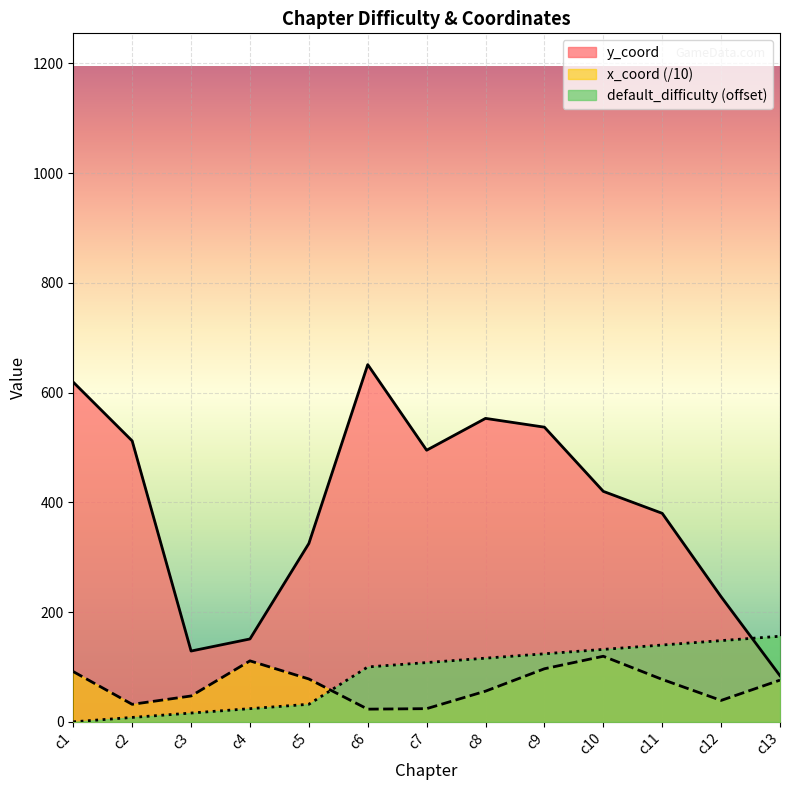

Reading right to left, extract all data points from this chart.

default_difficulty: 156.0	148.0	140.0	132.0	124.0	116.0	108.0	100.0	32.0	24.0	16.0	8.0	0.0
x_coord: 76.0	39.0	77.3	119.5	96.7	55.9	24.0	23.1	78.1	111.1	47.1	31.9	91.5
y_coord: 84.0	228.0	380.0	420.0	537.0	553.0	495.0	651.0	325.0	151.0	129.0	512.0	619.0